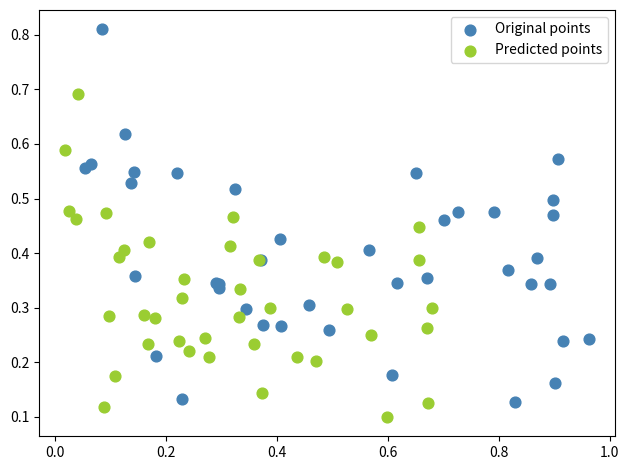

Which series contains the highest Y value?

Original points